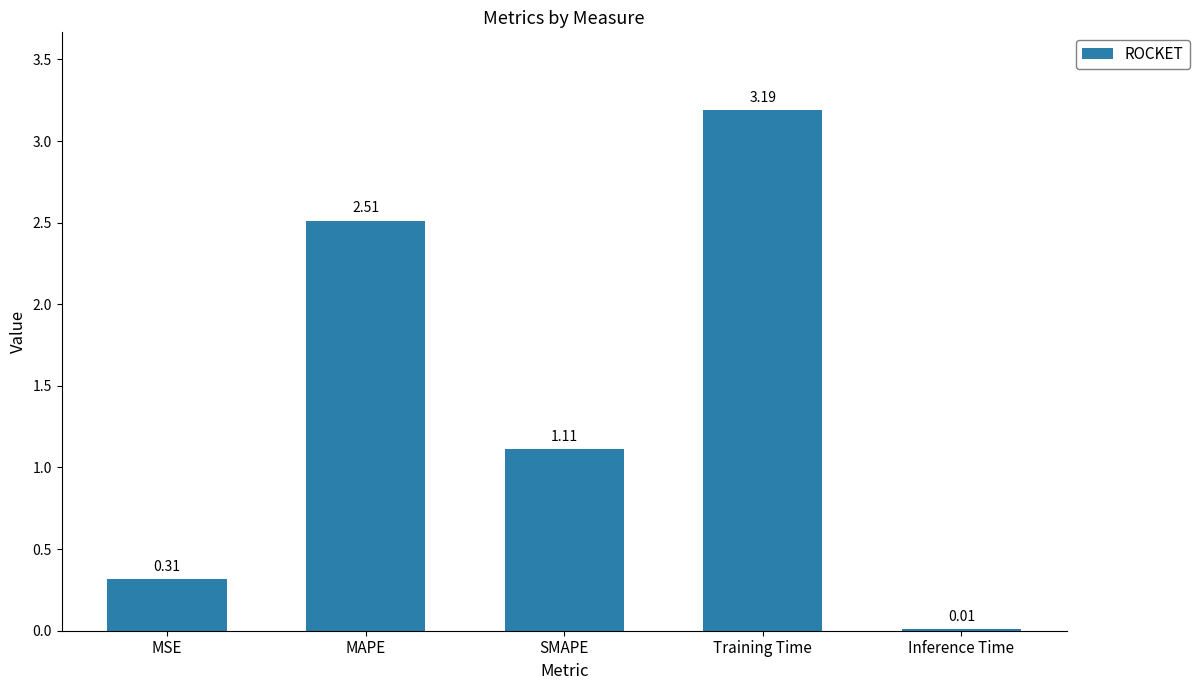

List the labels in order of value, largest first.

Training Time, MAPE, SMAPE, MSE, Inference Time